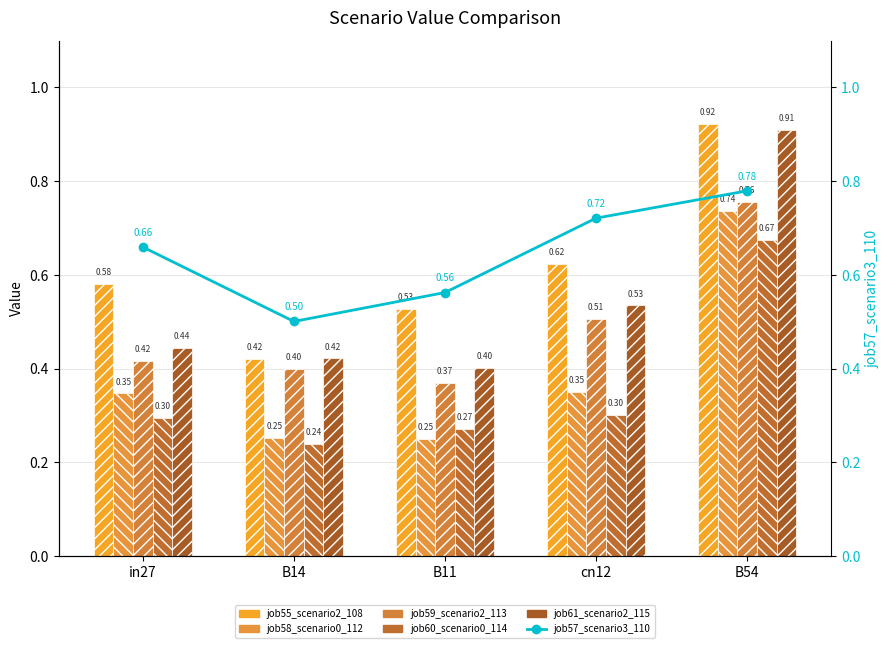

What are all the series names shown in the legend?

job55_scenario2_108, job58_scenario0_112, job59_scenario2_113, job60_scenario0_114, job61_scenario2_115, job57_scenario3_110